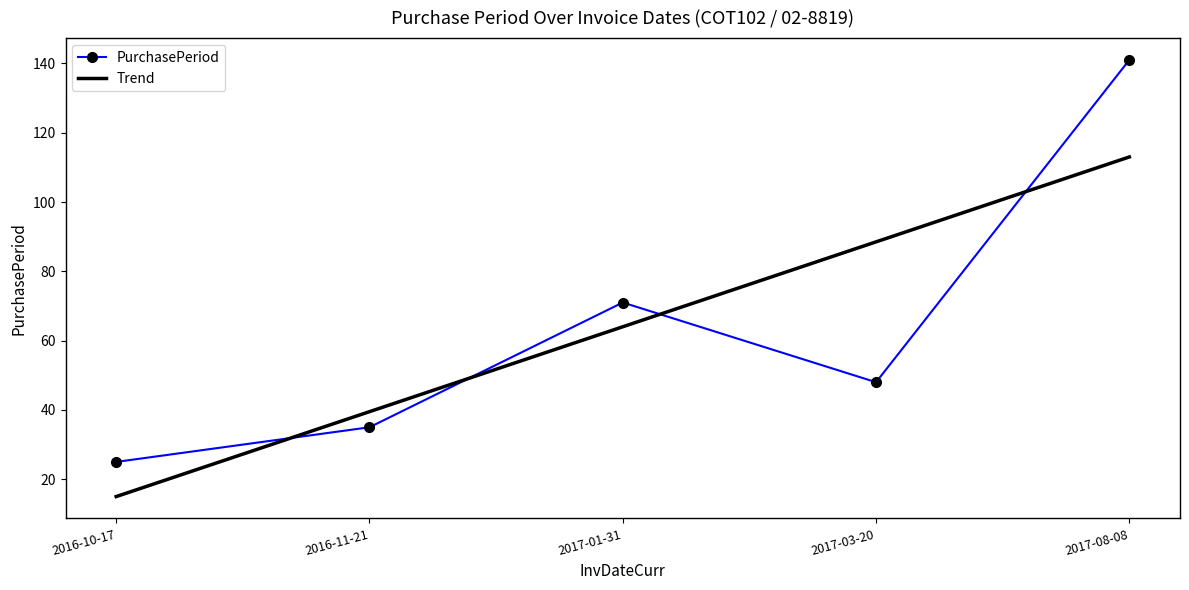

What is the difference between the highest and lowest values at 2016-11-21?

4.5